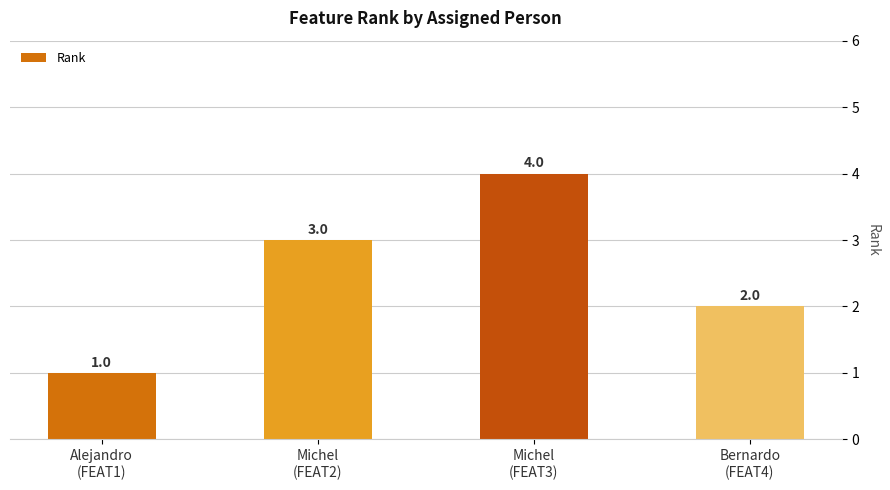

What is the difference between the second highest and second lowest values?

1